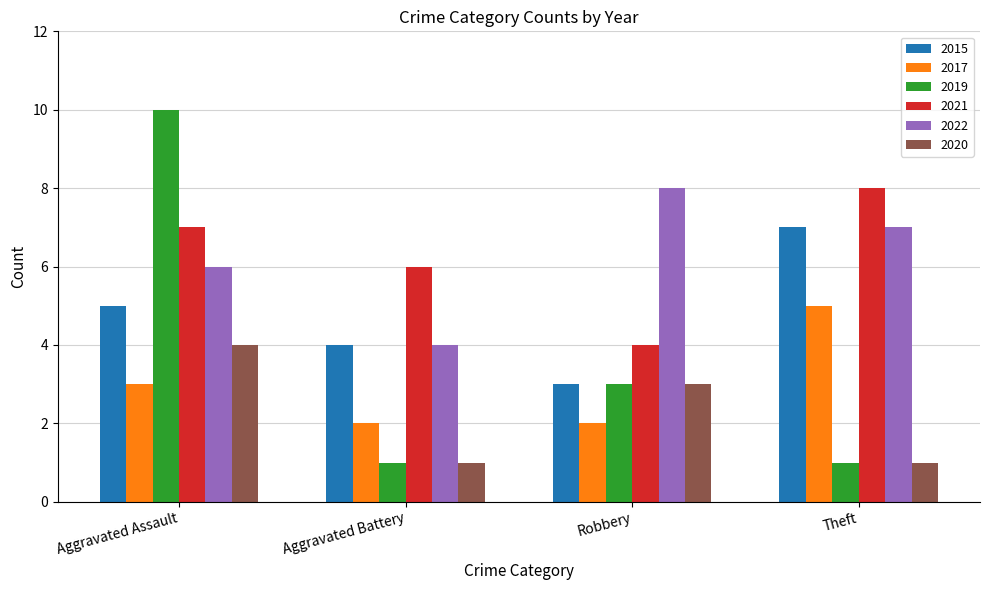

Reading left to right, transcribe all the data shown in this chart.

2015: 5	4	3	7
2017: 3	2	2	5
2019: 10	1	3	1
2021: 7	6	4	8
2022: 6	4	8	7
2020: 4	1	3	1